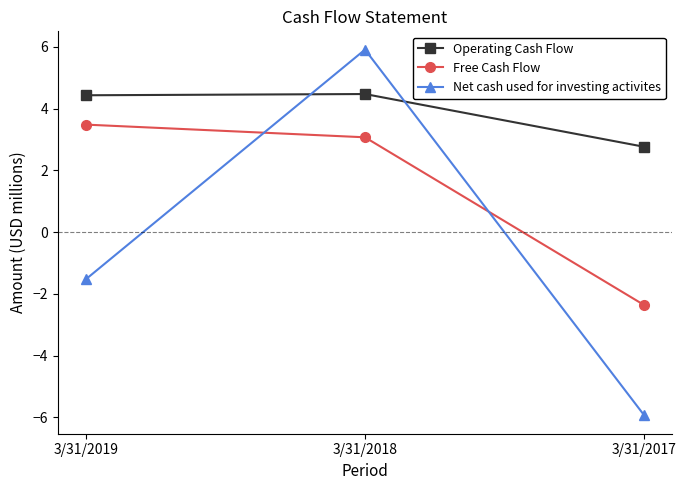

How many lines are shown in the chart?

3